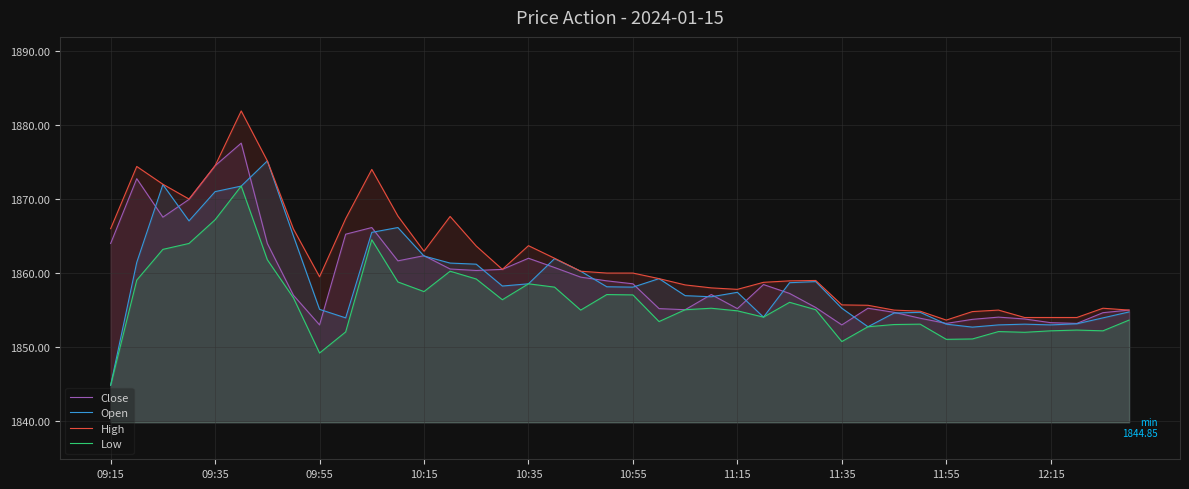

Which series changed the most between 26 and 30?

Open